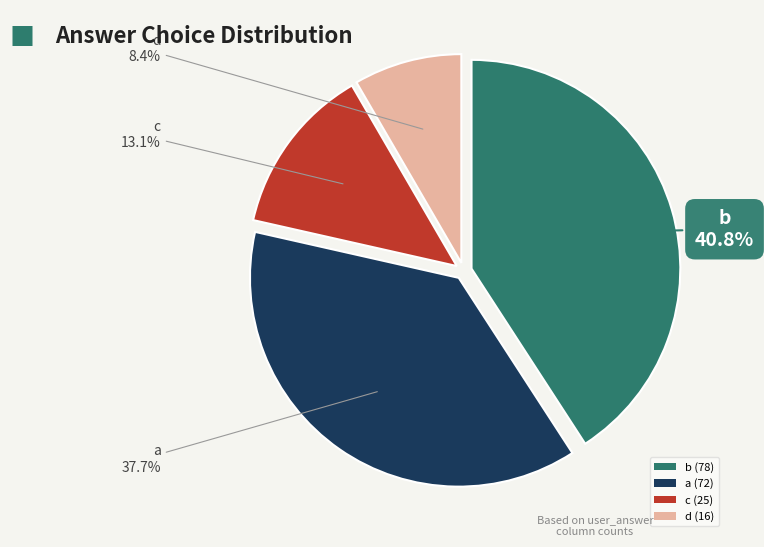

Does b account for over 50% of the chart?

No